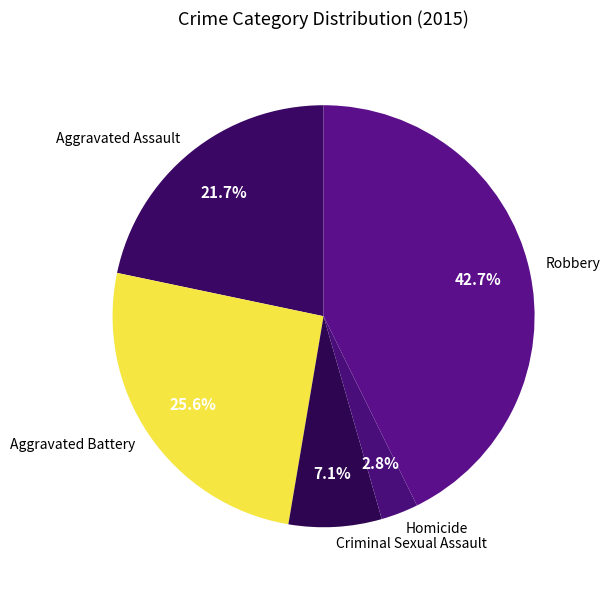

Does any single category account for the majority?

No